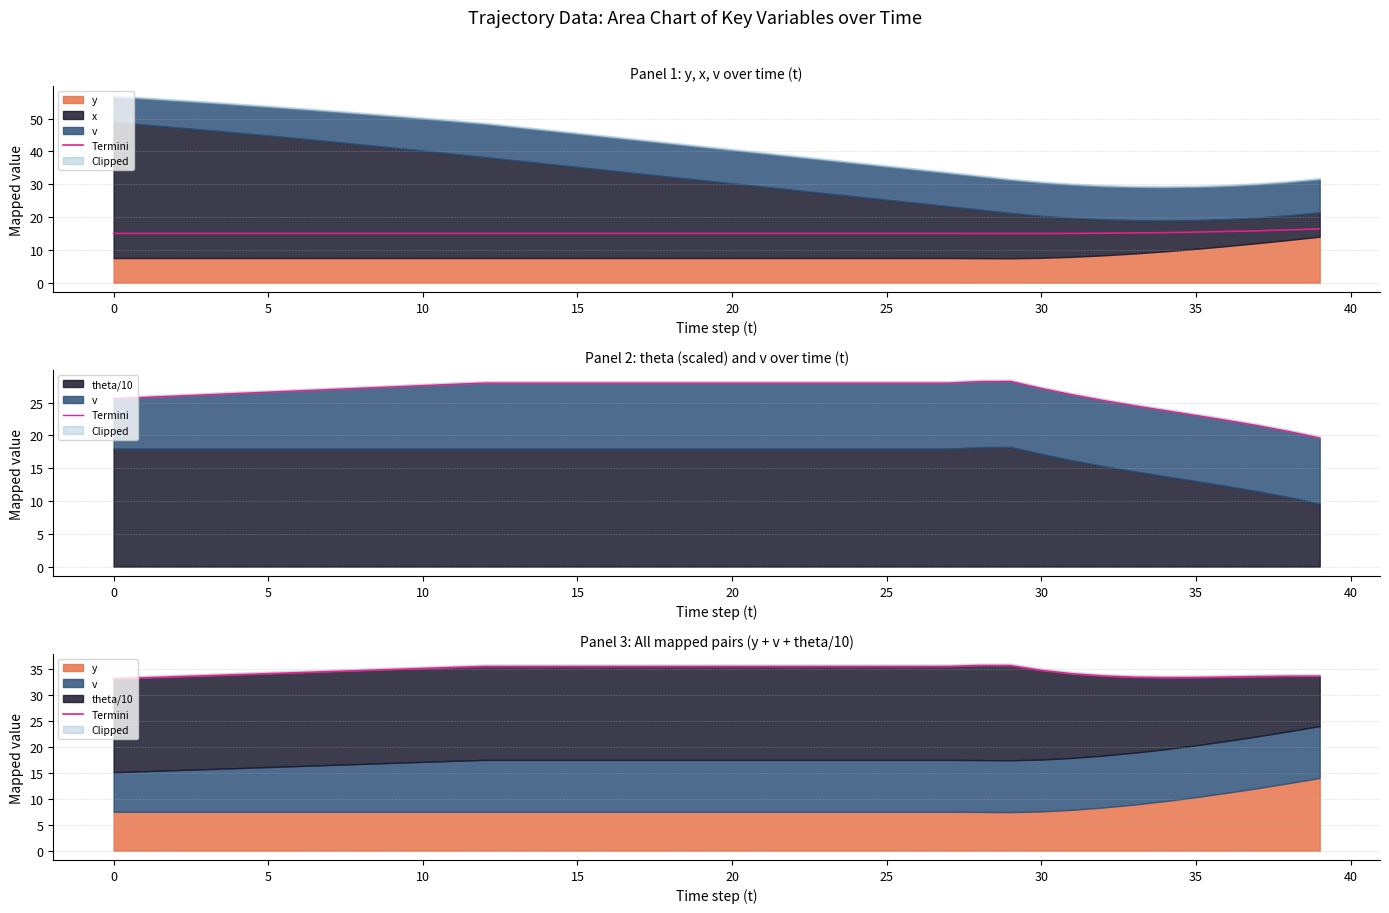

True or false: the data shows 17.5 at 31.

False